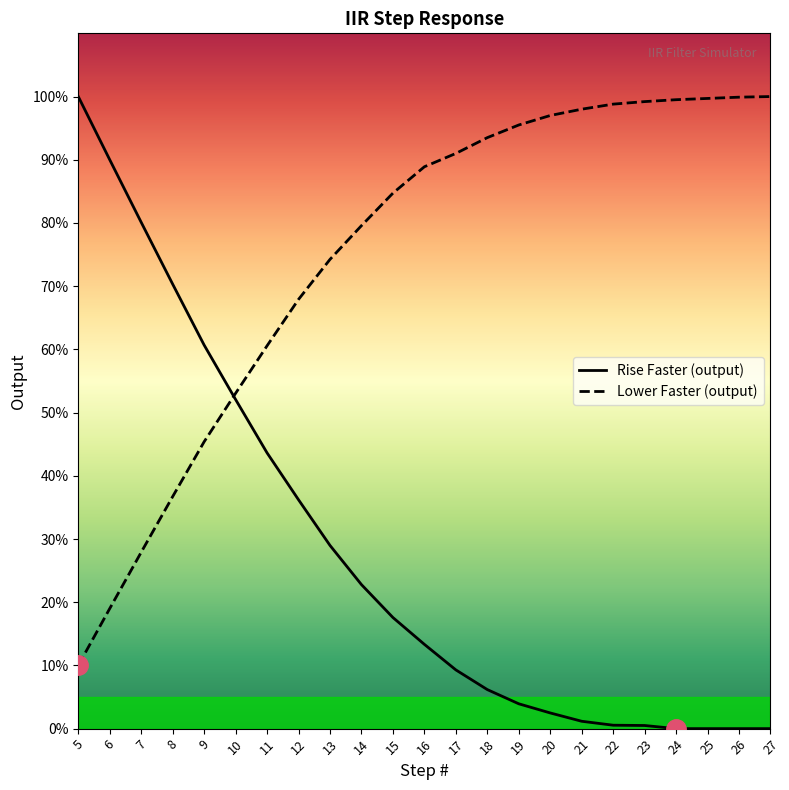

Which series changed the most between 9 and 12?

Rise Faster (output)